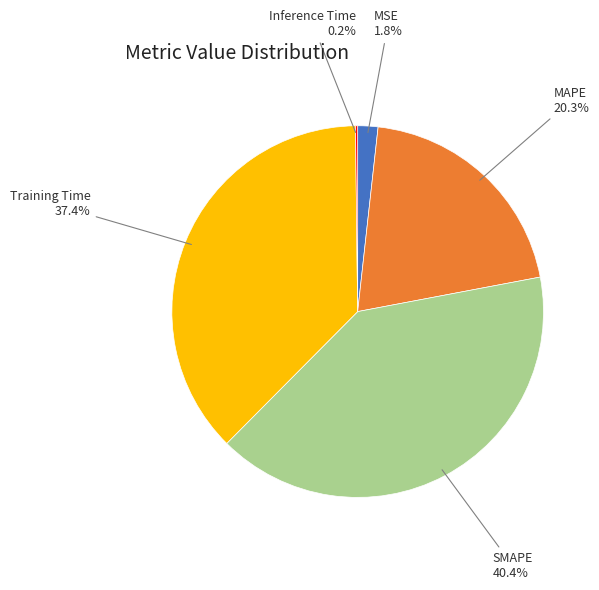

Does any single category account for the majority?

No